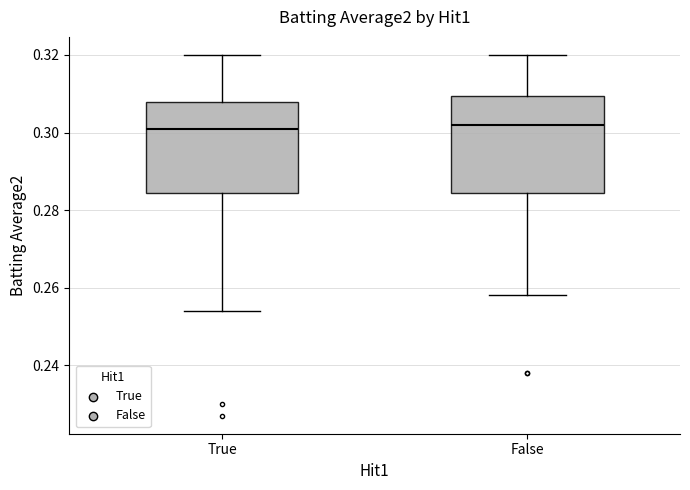

Where is the lower edge of the box for True on the y-axis? The values are not printed on the chart, so give them approximately, as read against the axis.

0.284